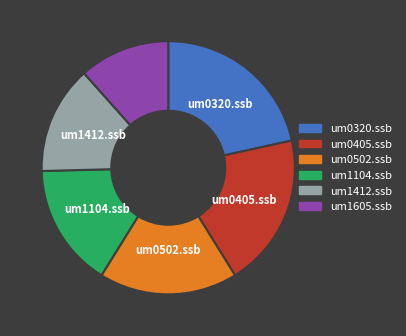

Do um1605.ssb and um0405.ssb together represent more than half of the pie?

No